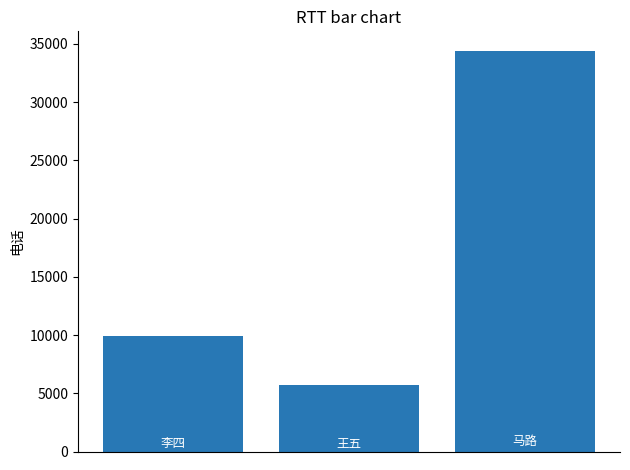

What is the average value?

16636